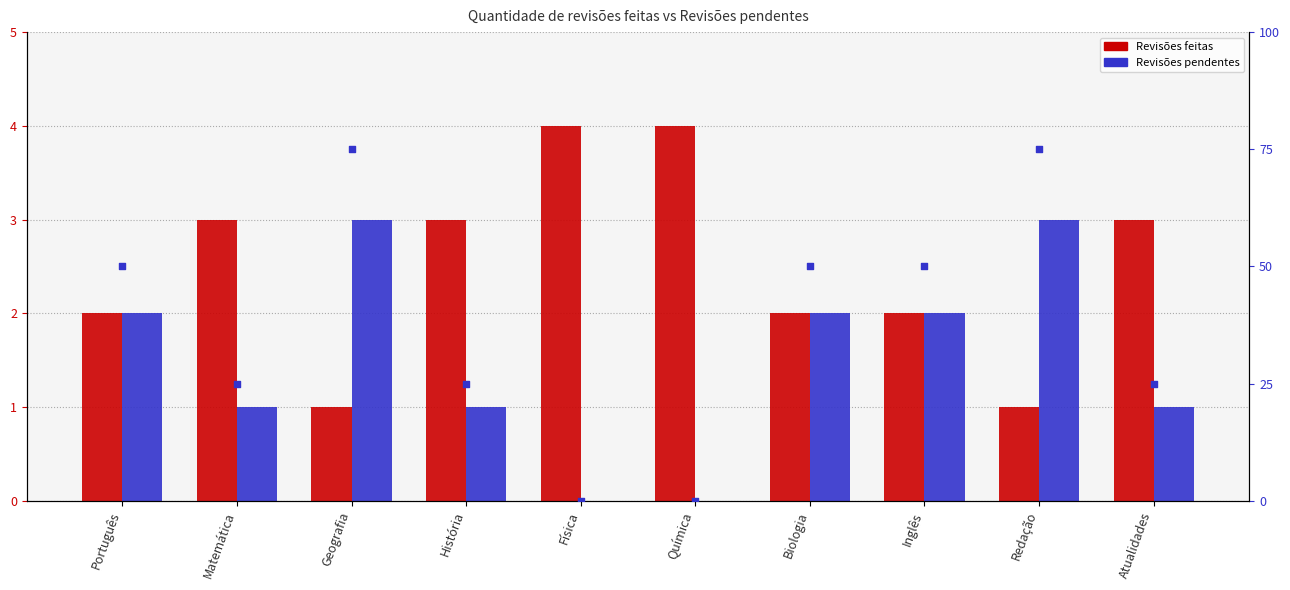

What is the total value across all series at Física?

4